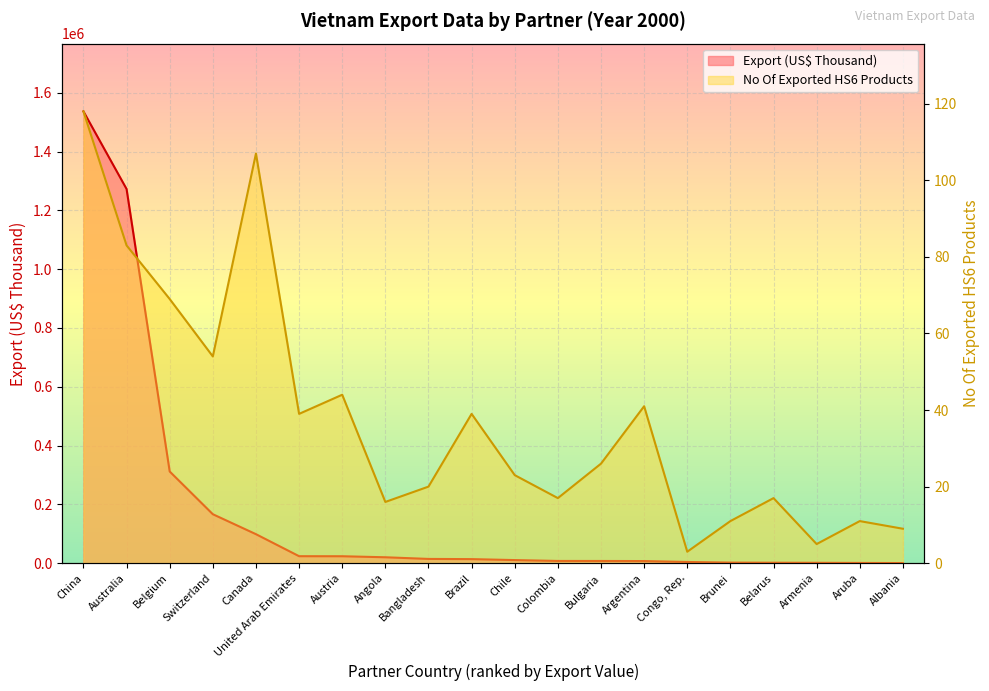

Rank the categories by No Of exported HS6 digit Products value from lowest to highest.

Congo, Rep., Armenia, Albania, Brunei, Aruba, Angola, Colombia, Belarus, Bangladesh, Chile, Bulgaria, United Arab Emirates, Brazil, Argentina, Austria, Switzerland, Belgium, Australia, Canada, China